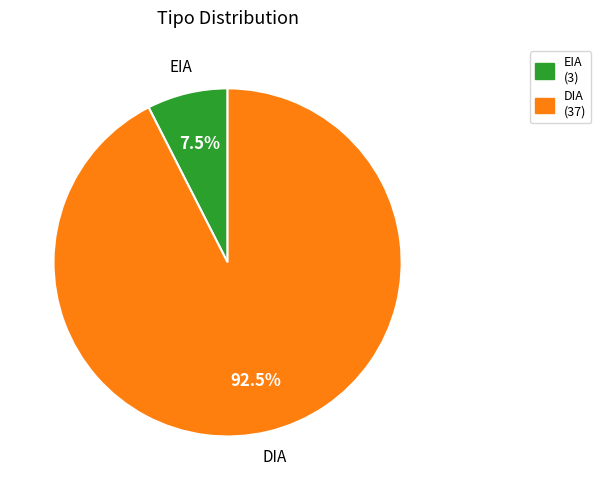

Rank the categories by value from lowest to highest.

EIA, DIA